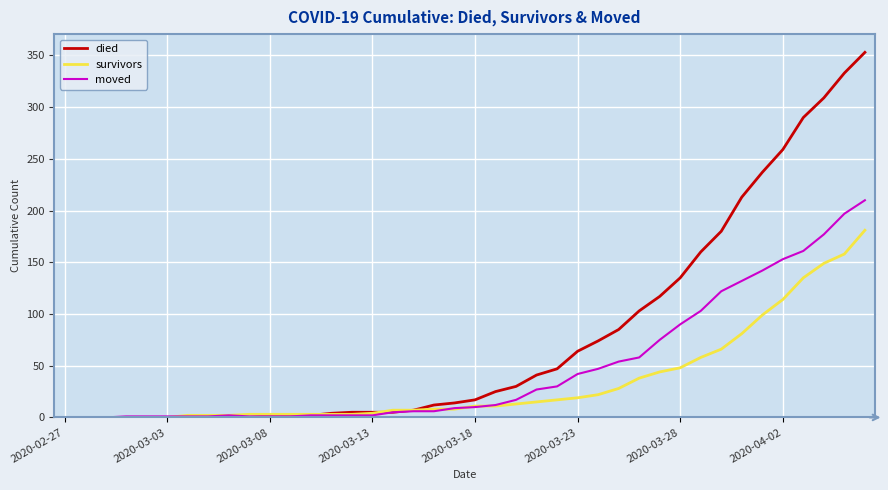

Which series has the widest spread of values?

died